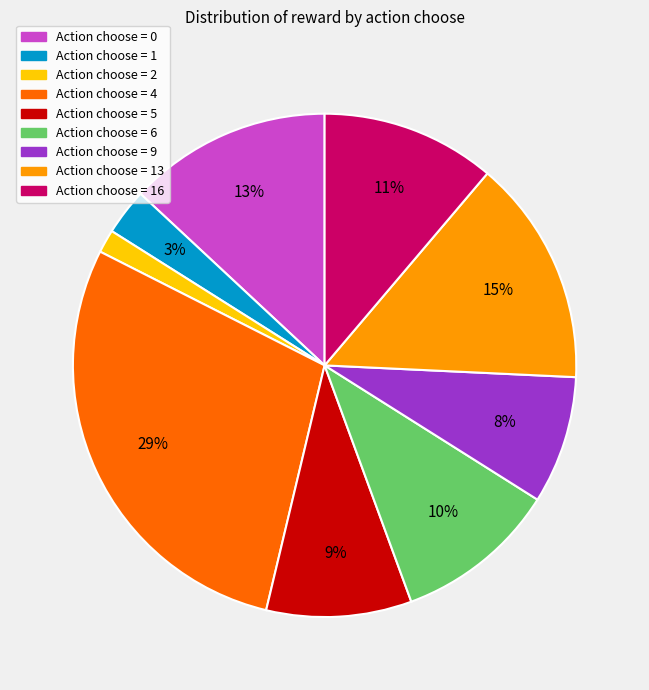

Is there any slice that represents more than half of the pie?

No